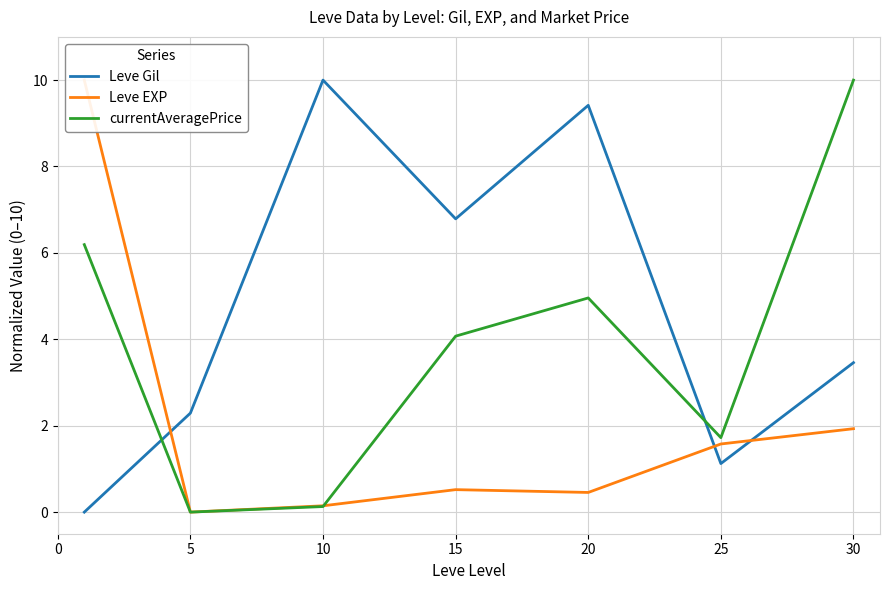

The value of currentAveragePrice at 5 is 3.2. True or false?

False